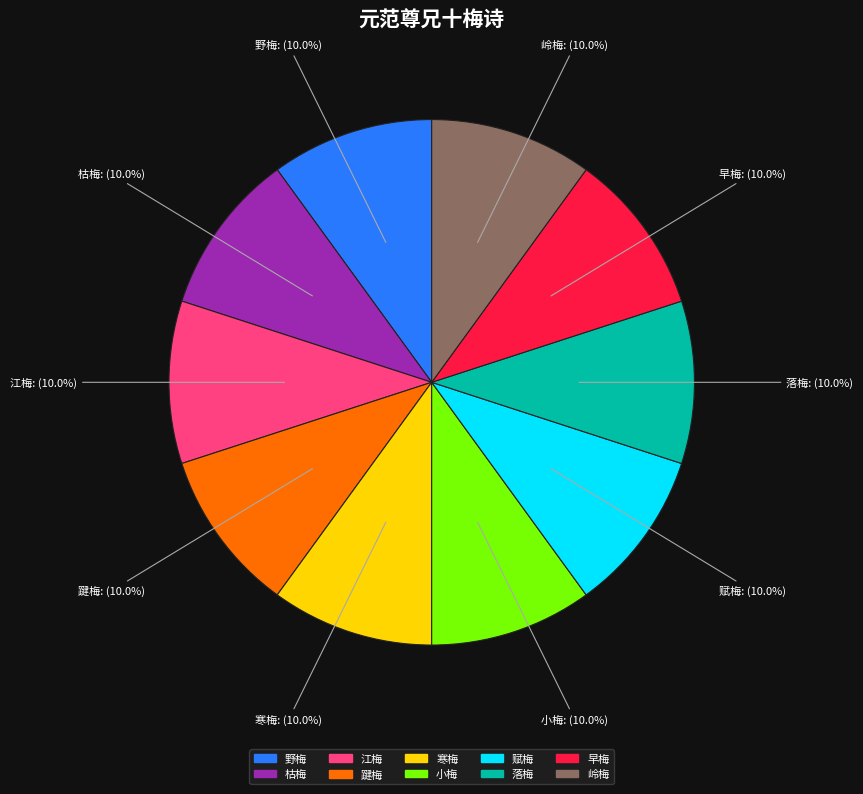

True or false: 落梅 accounts for 1% of the total.

False